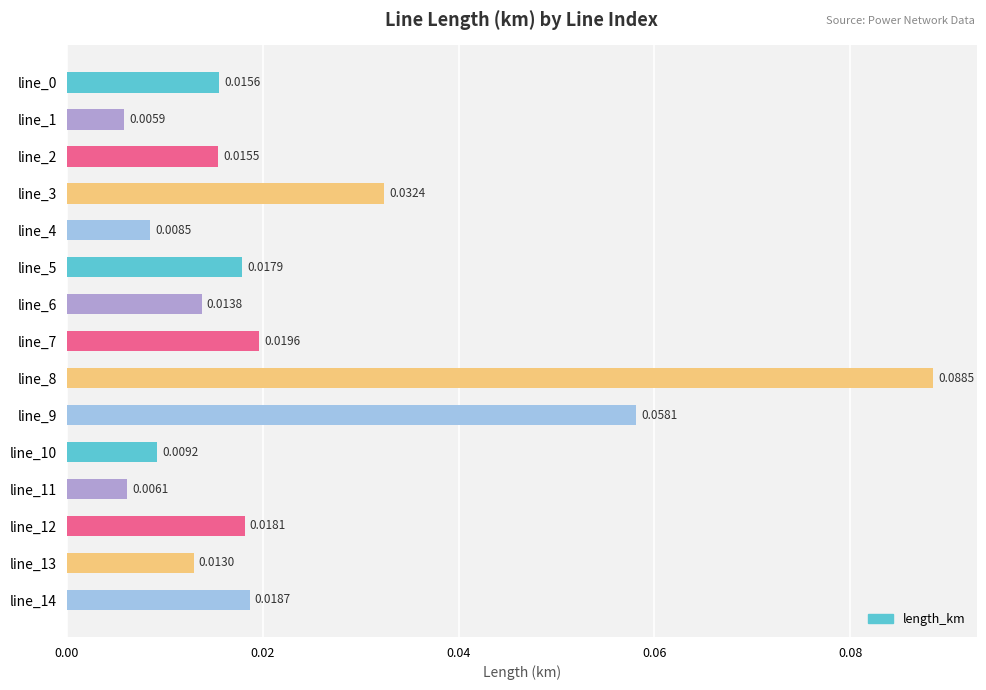

What is the sum of all values?

0.3